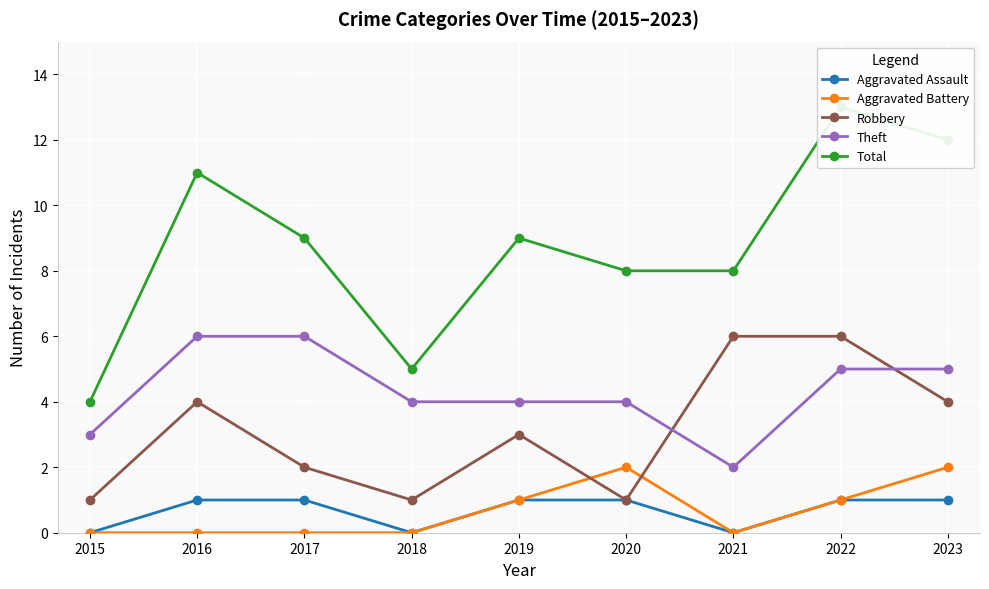

What is the sum of the Aggravated Assault values at 2016 and 2021?

1